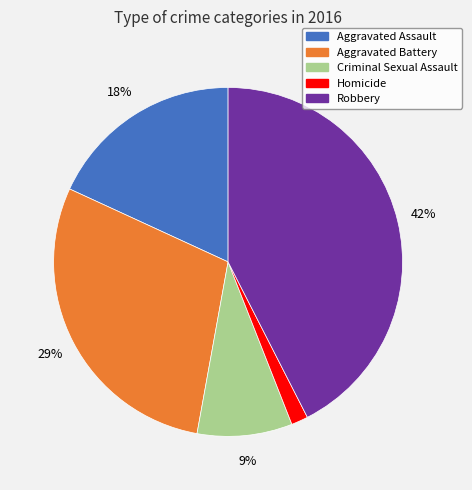

True or false: Criminal Sexual Assault accounts for 1% of the total.

False